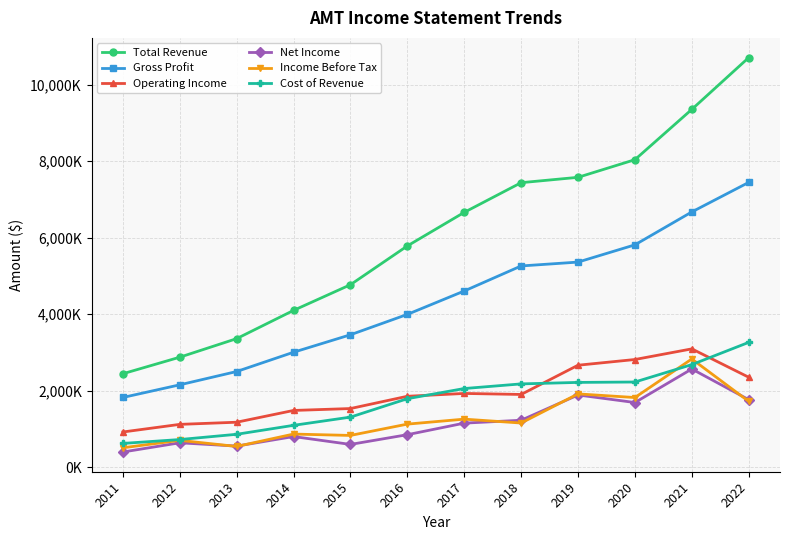

The value of Total Revenue at 2015 is 2890372. True or false?

False